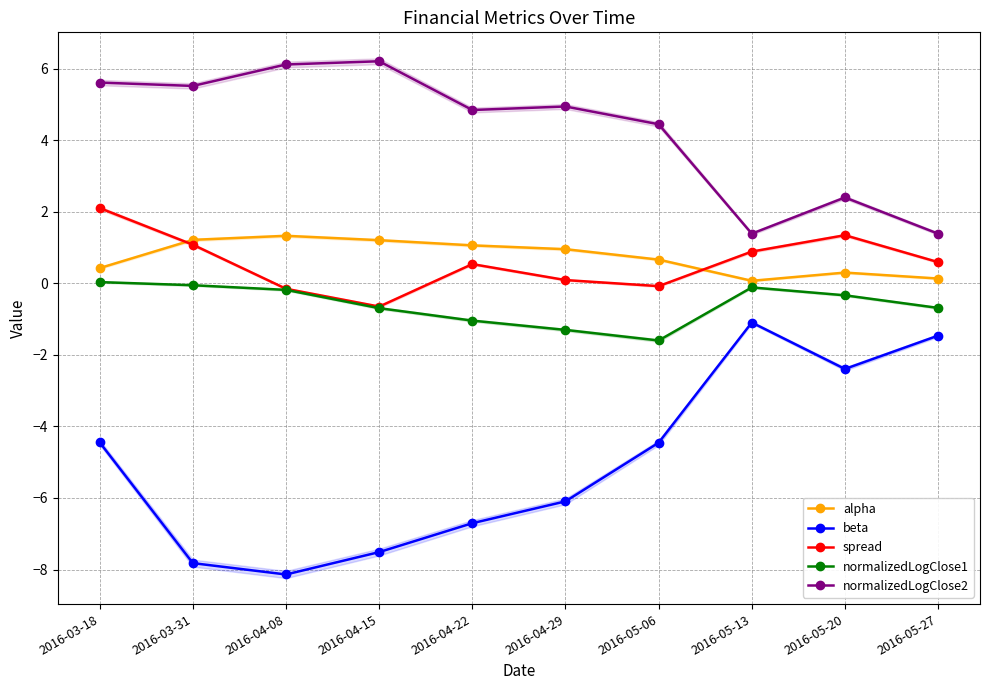

Does the chart display data point markers on the line(s)?

Yes